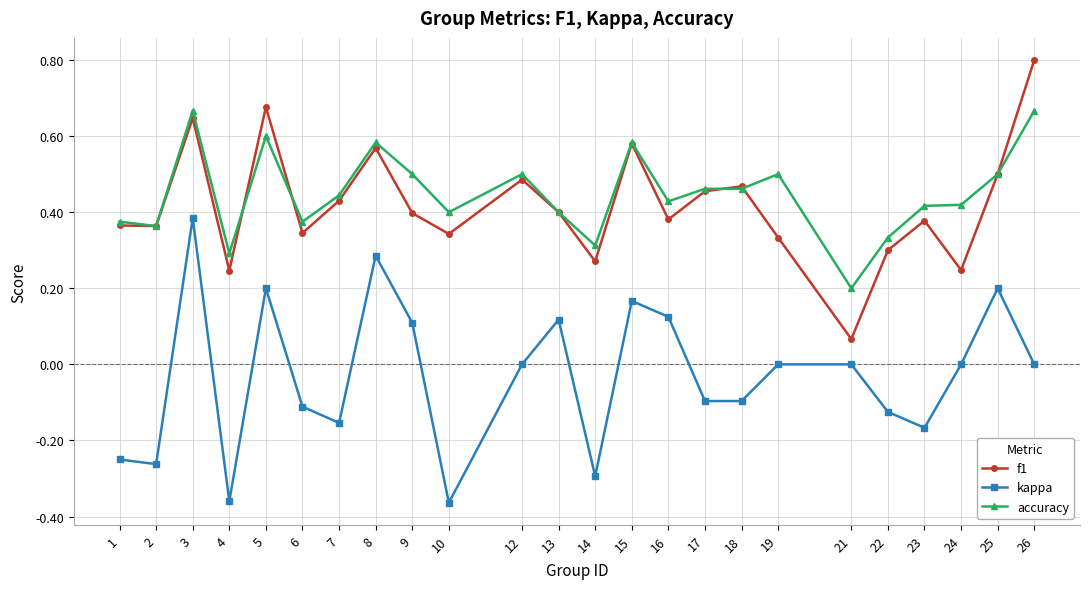

What are all the series names shown in the legend?

f1, kappa, accuracy